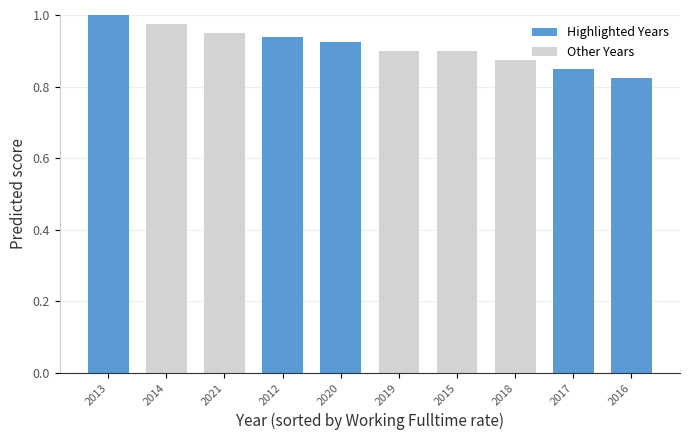

What is the sum of the values at 2012 and 2014?

1.9